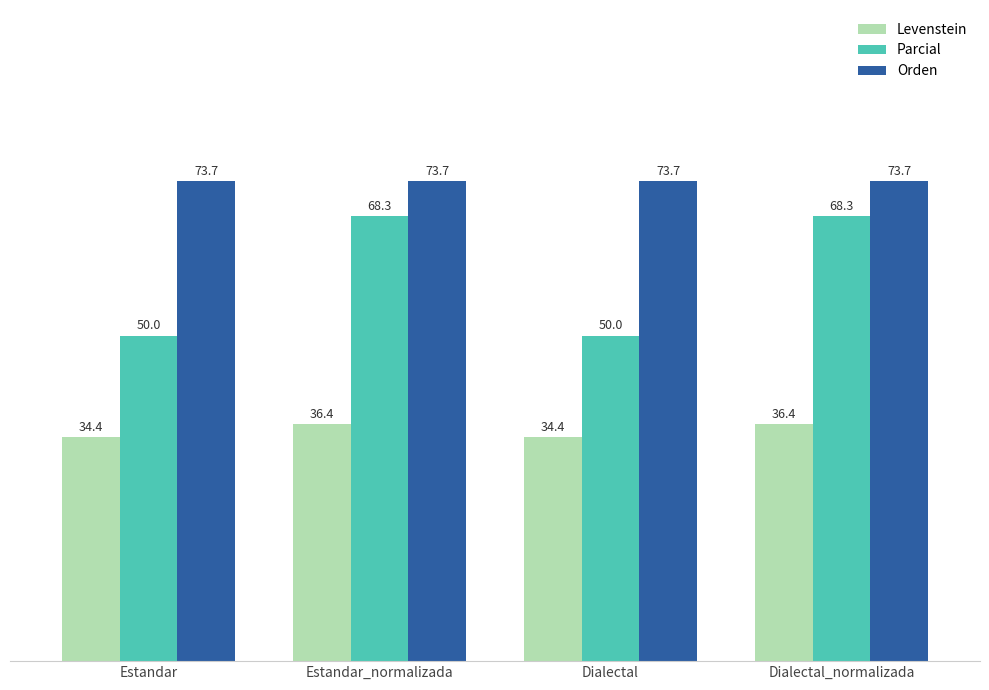

What is the spread (max minus min) of values at Dialectal_normalizada?

37.3